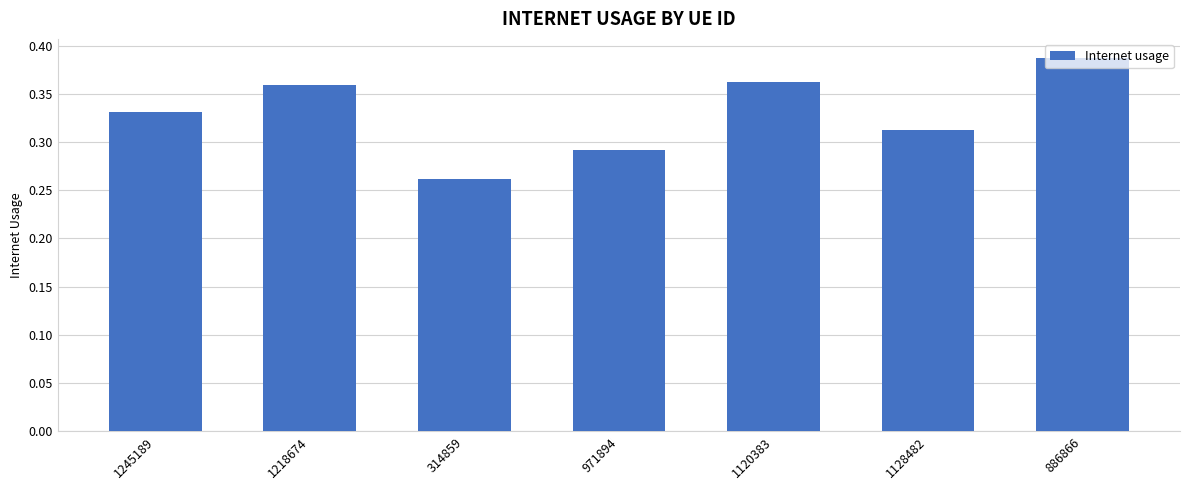

What is the sum of all values?

2.3